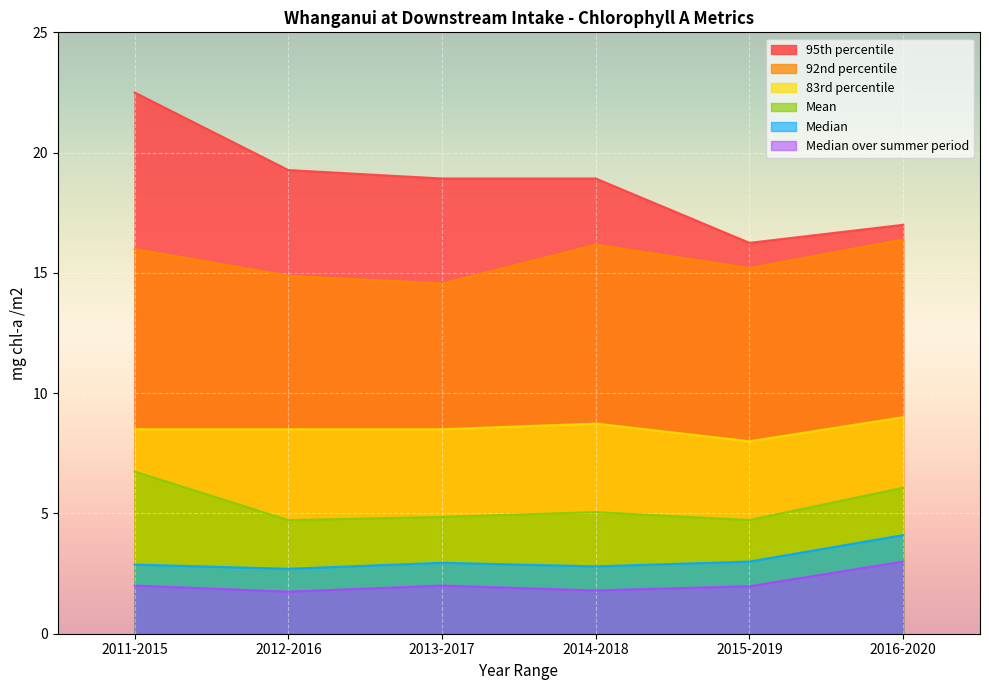

What is the spread (max minus min) of values at 2012-2016?

17.5